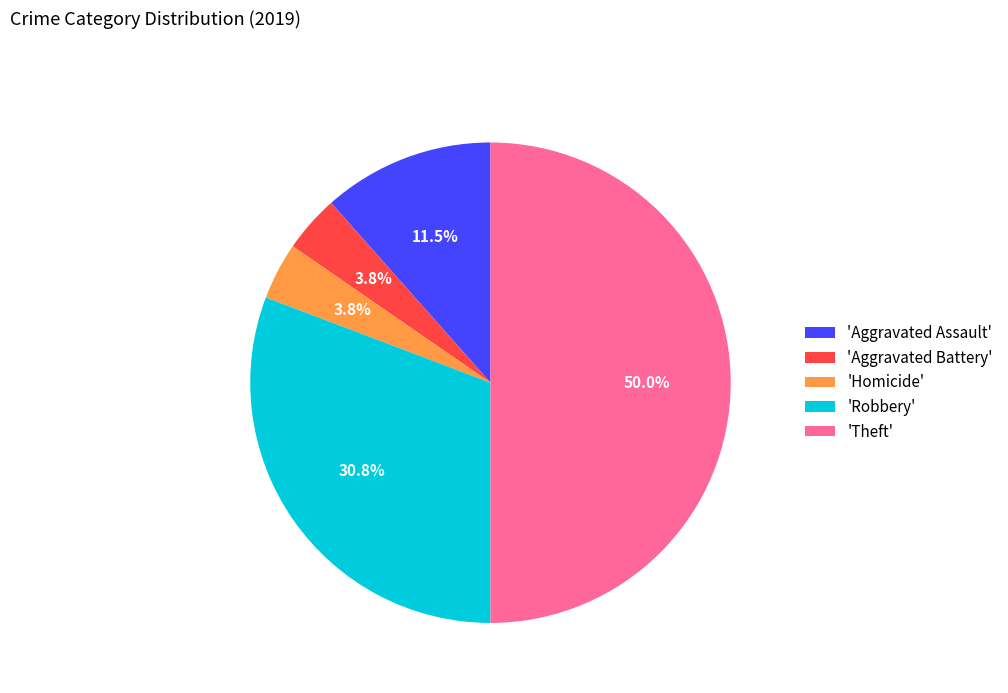

Which category has the biggest portion of the pie?

'Theft'